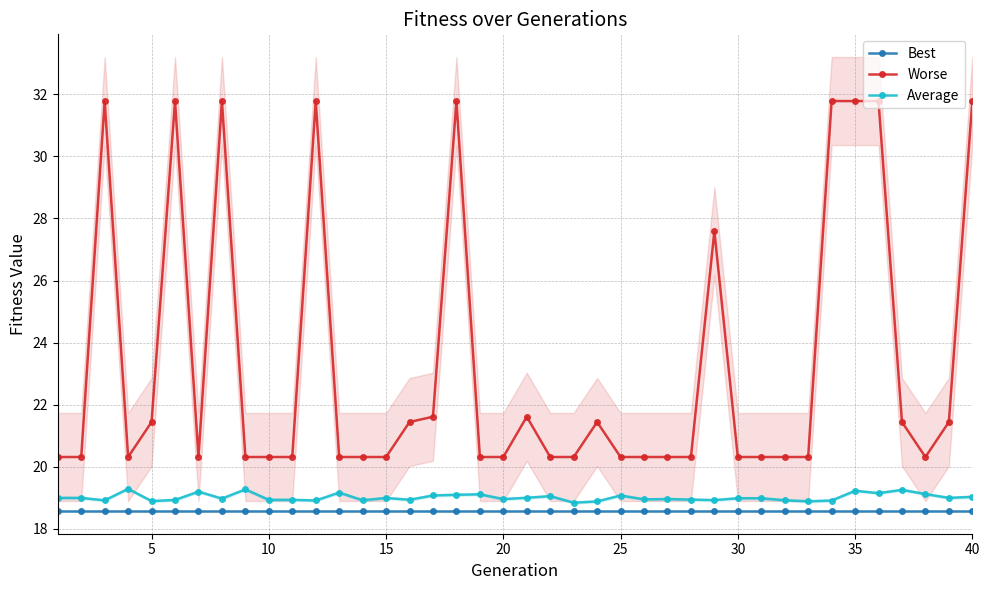

What is the greatest value displayed?

31.8